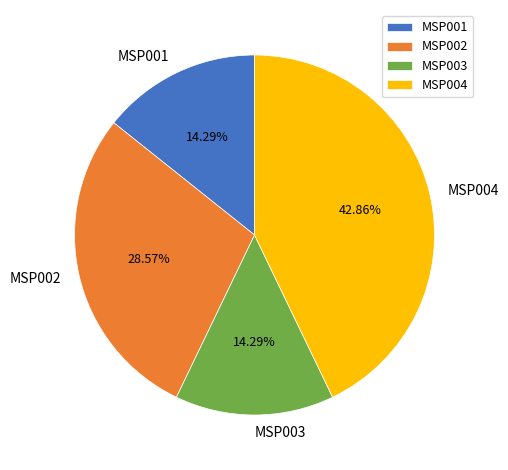

Which has a higher value, MSP004 or MSP002?

MSP004